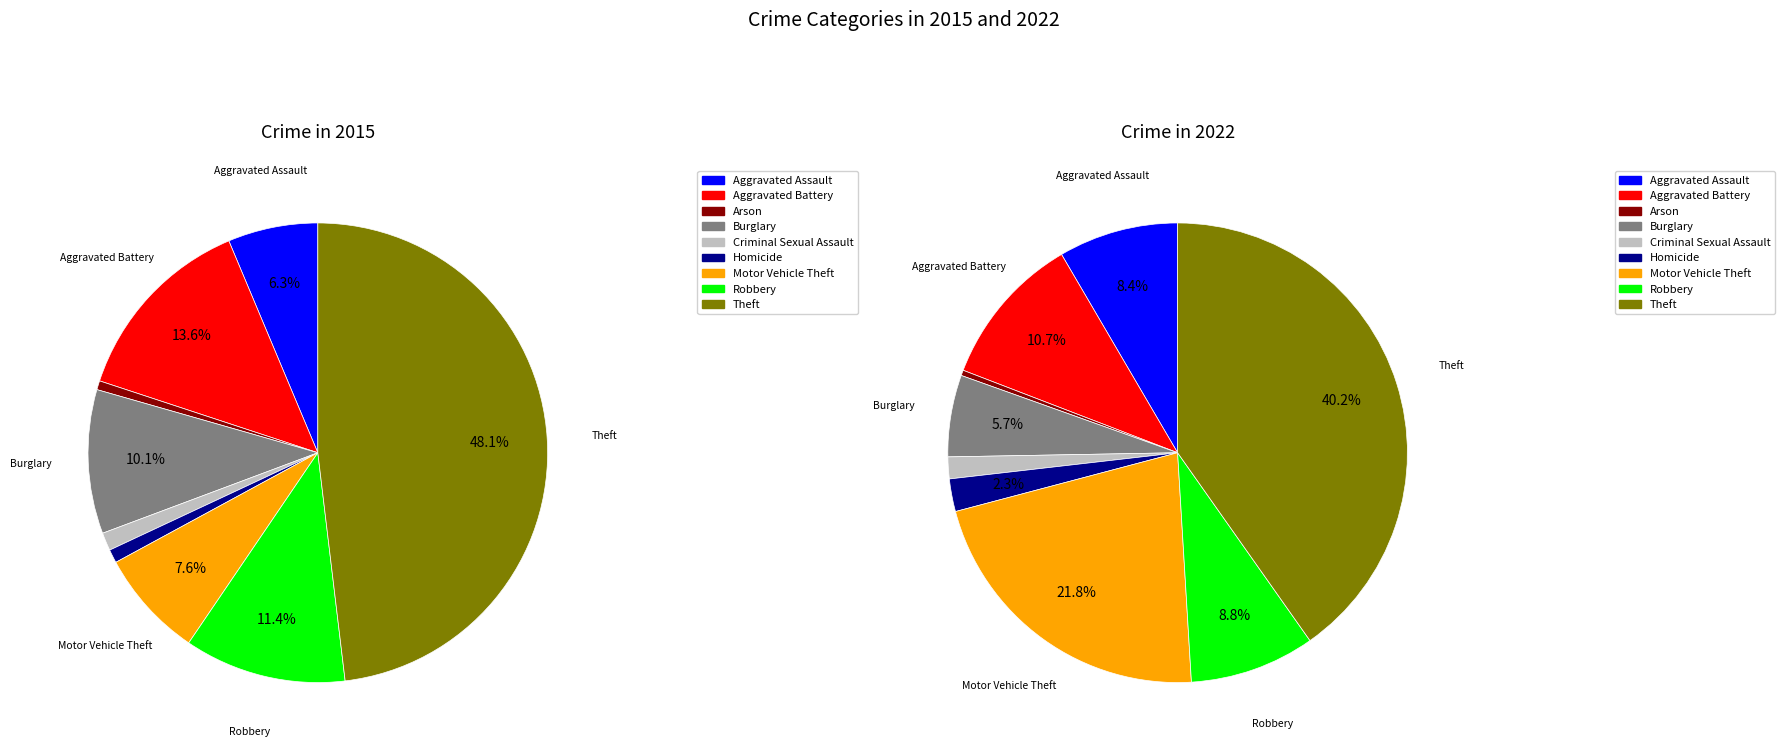

Do Aggravated Assault and Motor Vehicle Theft together represent more than half of the pie?

No